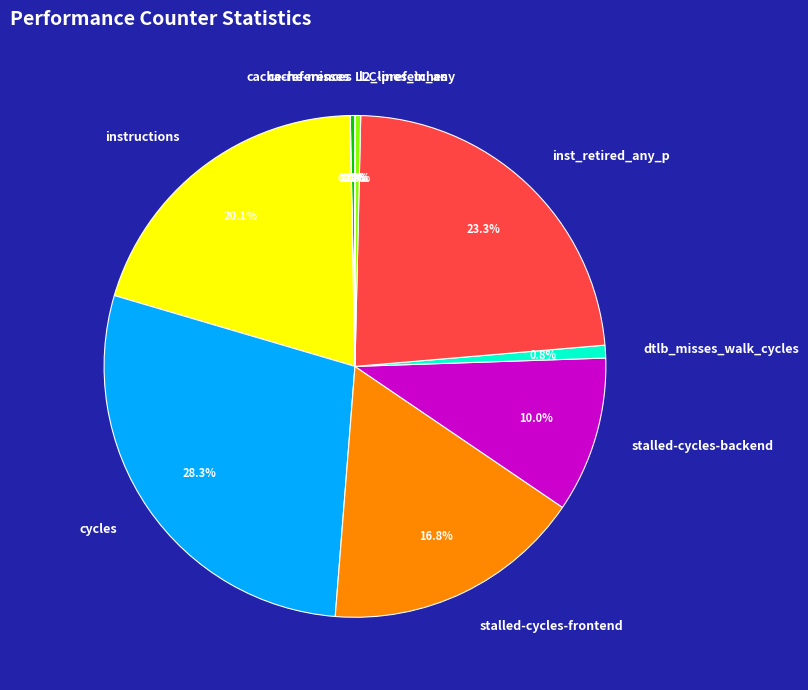

Is there a majority slice in this chart?

No